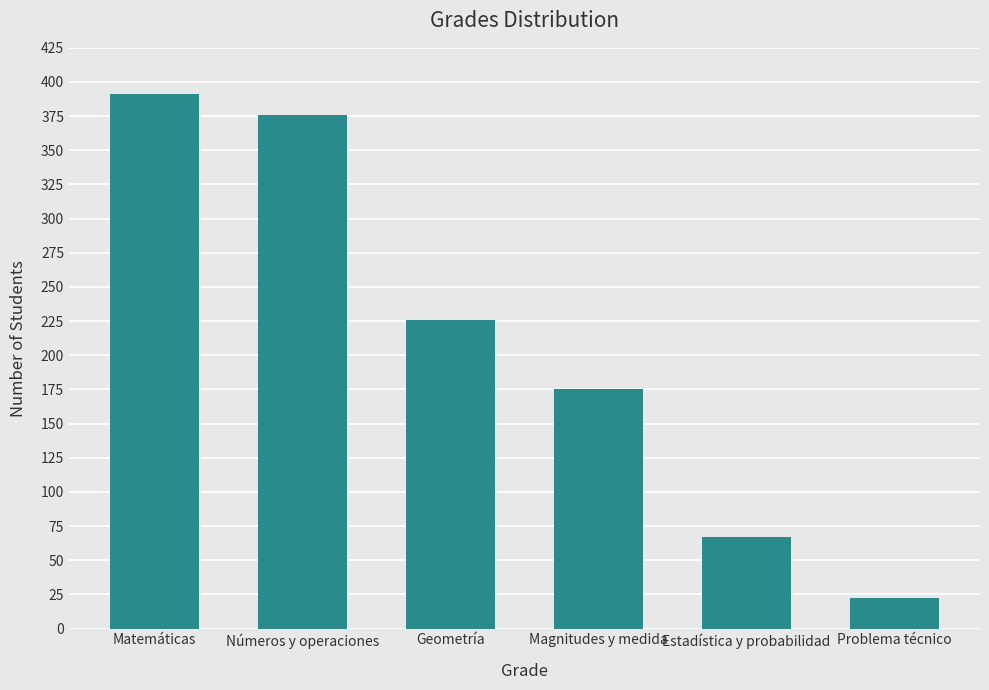

What is the sum of all values?

1257